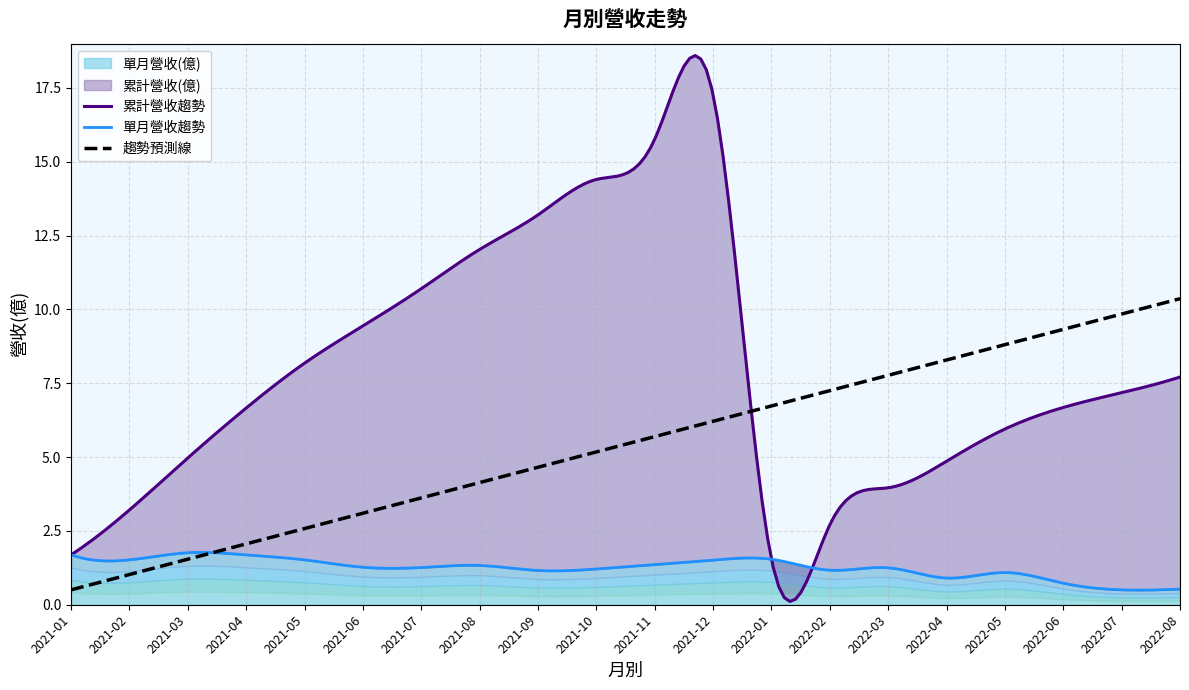

The value of 累計營收(億) at 2021-04 is 9.8. True or false?

False